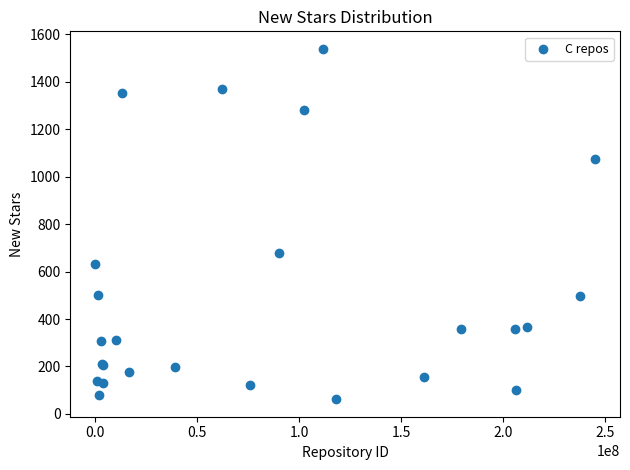

What Y value in the scatter plot is closest to 800?

678